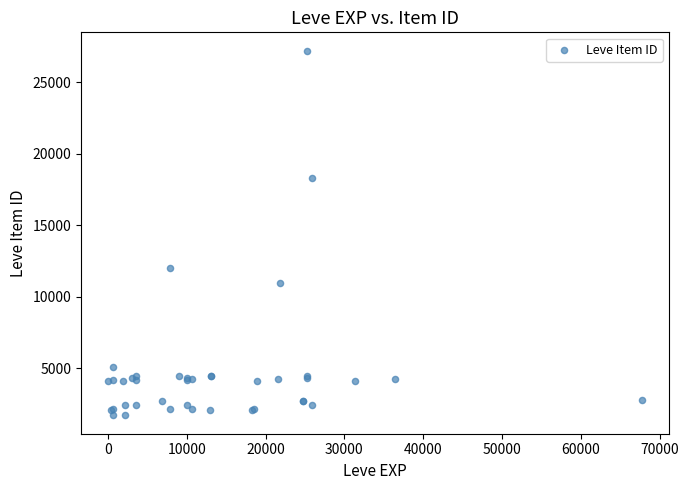

What Y value in the scatter plot is closest to 14448?

12018